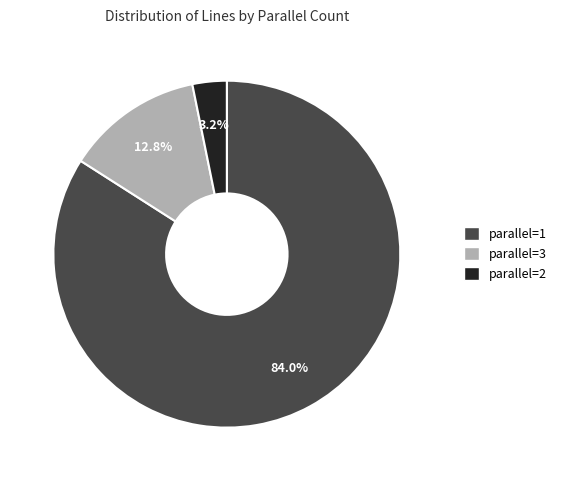

Is there a majority slice in this chart?

Yes